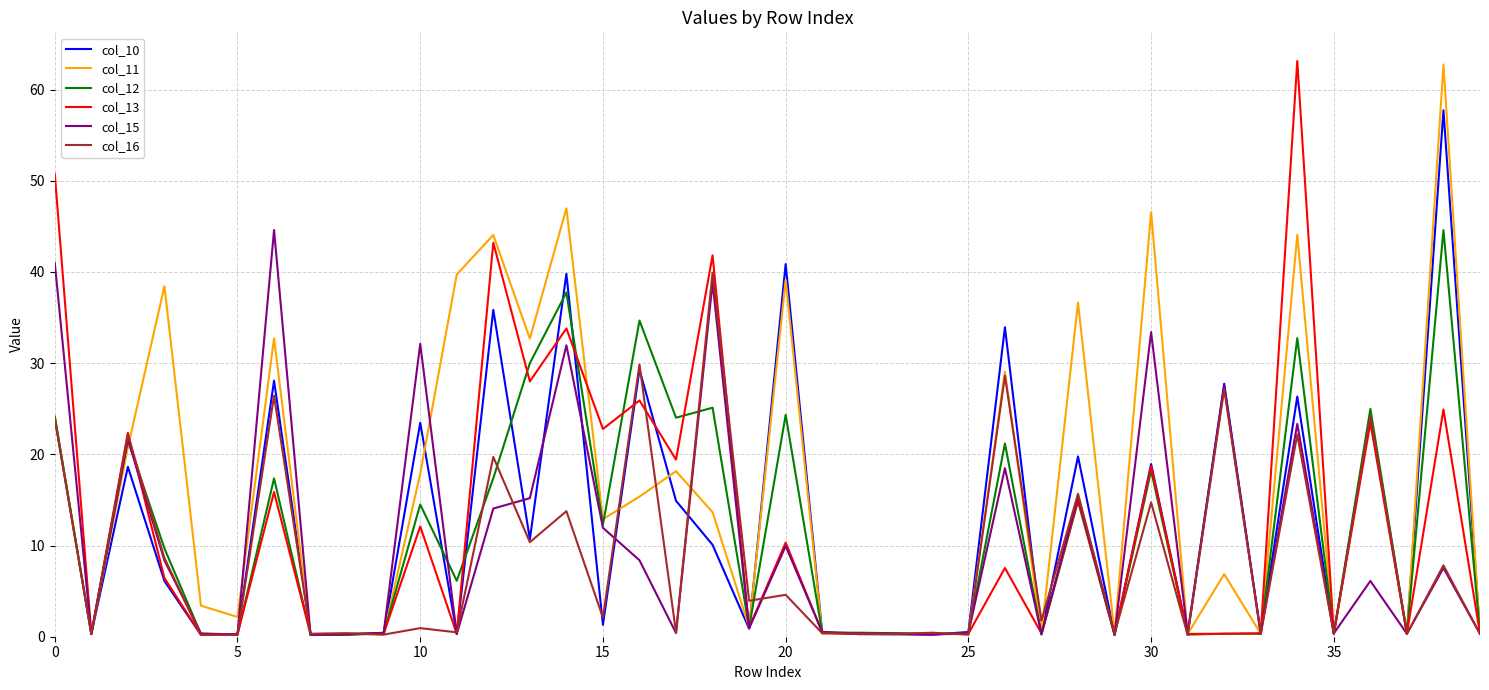

What is the highest value of the col_15 series?

44.6